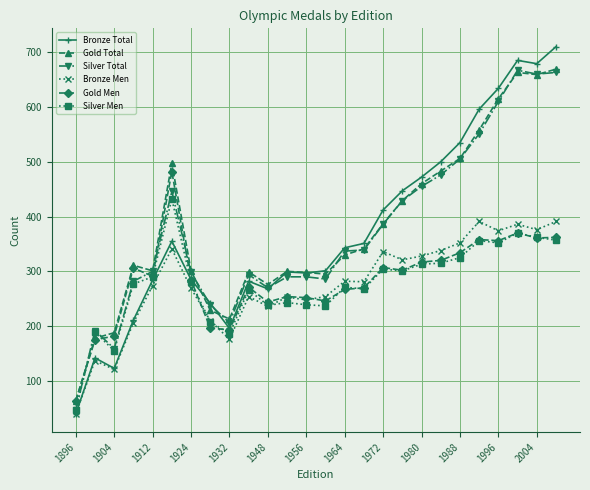

True or false: Gold Men and Silver Total cross at least once.

True